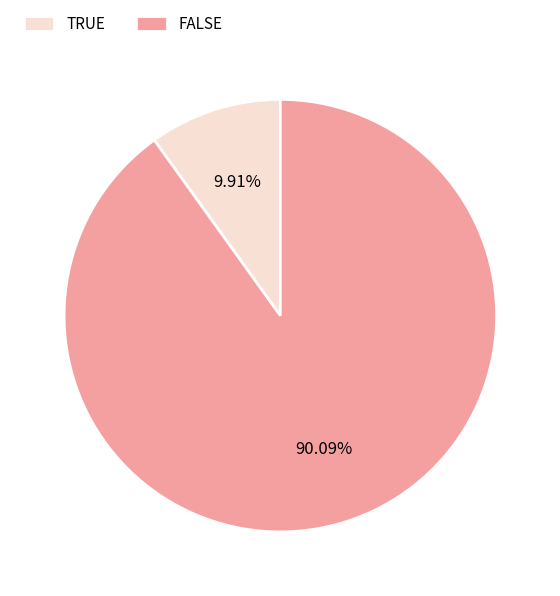

What percentage is NOT represented by TRUE?

90.1%